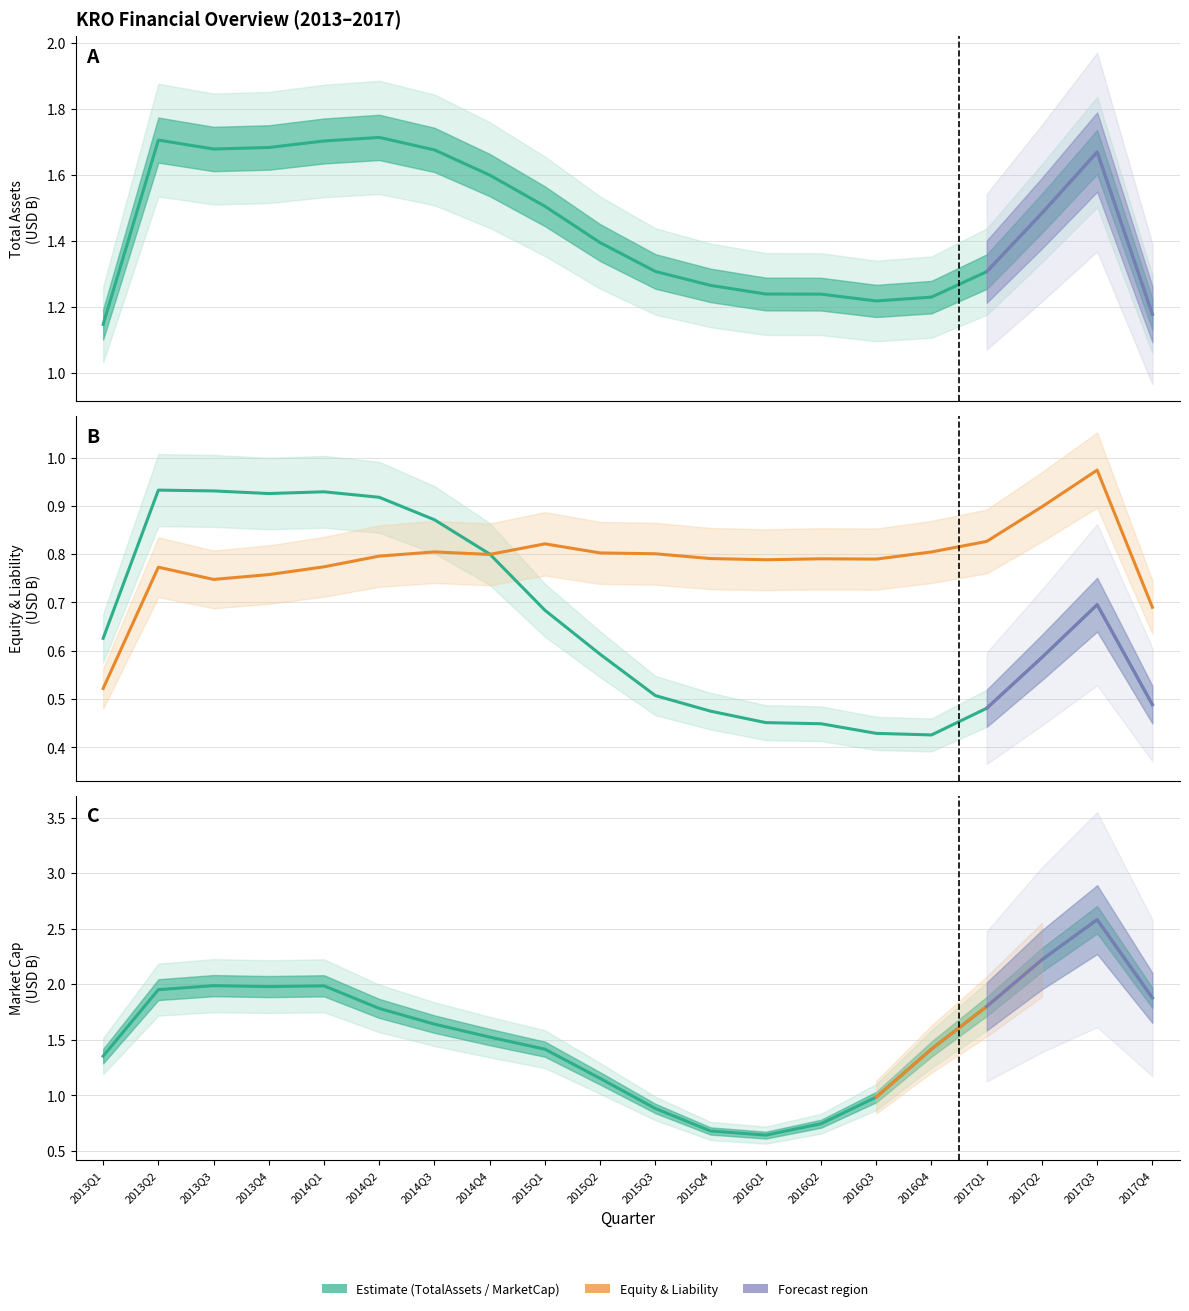

Between 2016Q2 and 2017Q3, which is larger?

2017Q3